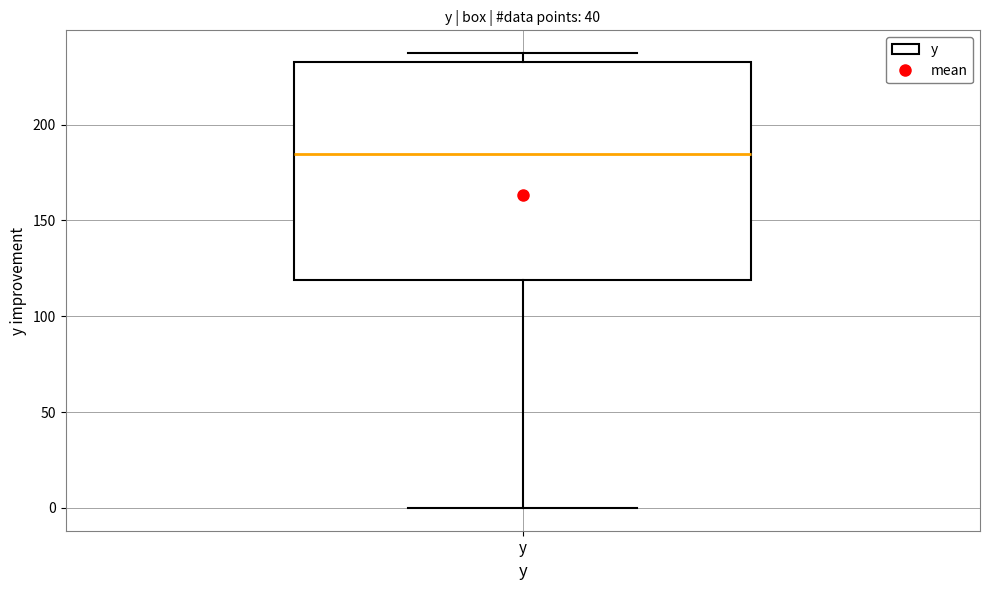

Read this box plot against the y-axis: the position of the median line, the range covered by the box, and the ends of both whiskers. The values are not printed on the chart, so give them approximately, as read against the axis.

median 185, box 120 to 235, whiskers 0 to 235 (just above the box's upper edge)